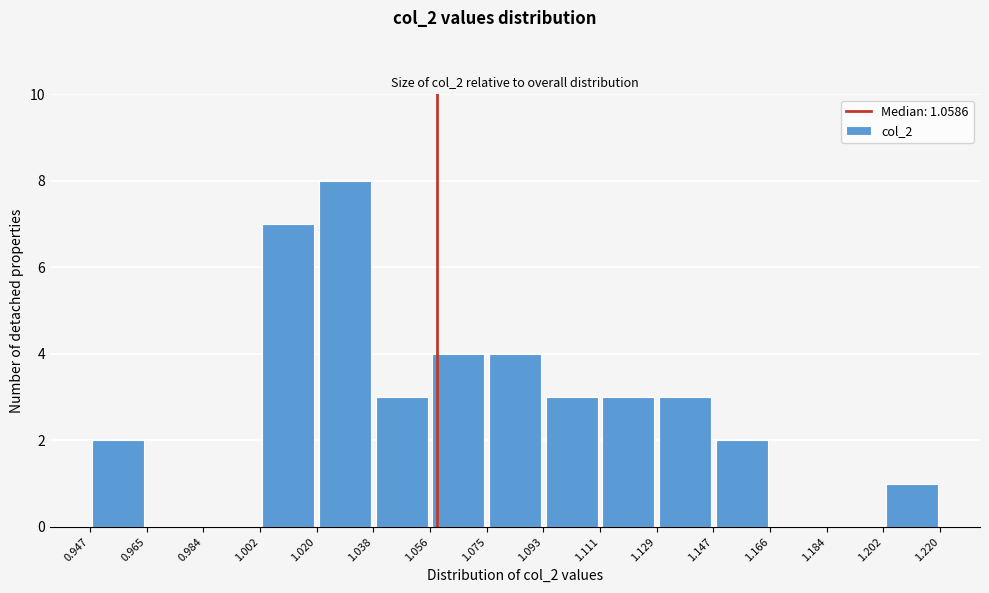

Reading left to right, list every bar in this chart as the range it spans on the x-axis followed by its height. The values are not printed on the chart, so give them approximately, as read against the axis.

0.947 to 0.965: 2
0.965 to 0.984: 0
0.984 to 1.002: 0
1.002 to 1.020: 7
1.020 to 1.038: 8
1.038 to 1.056: 3
1.056 to 1.075: 4
1.075 to 1.093: 4
1.093 to 1.111: 3
1.111 to 1.129: 3
1.129 to 1.147: 3
1.147 to 1.166: 2
1.166 to 1.184: 0
1.184 to 1.202: 0
1.202 to 1.220: 1